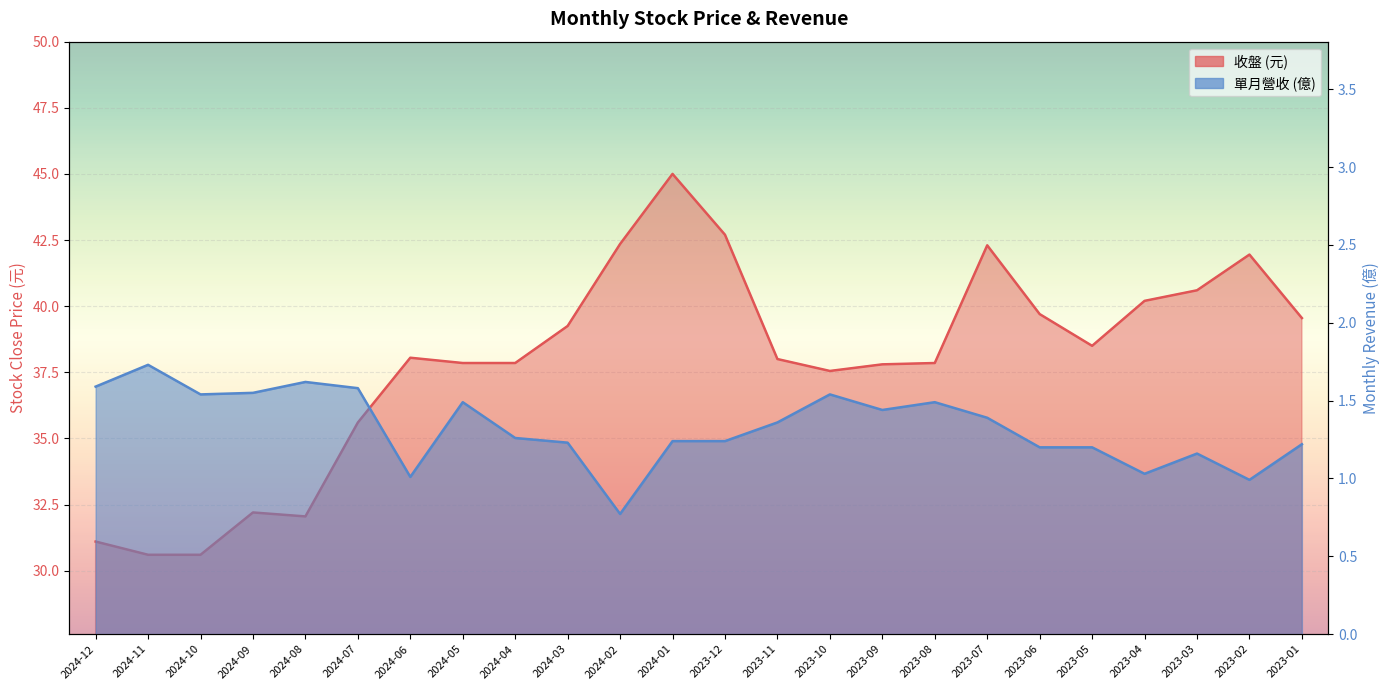

True or false: 收盤 and 單月營收(億) cross at least once.

False